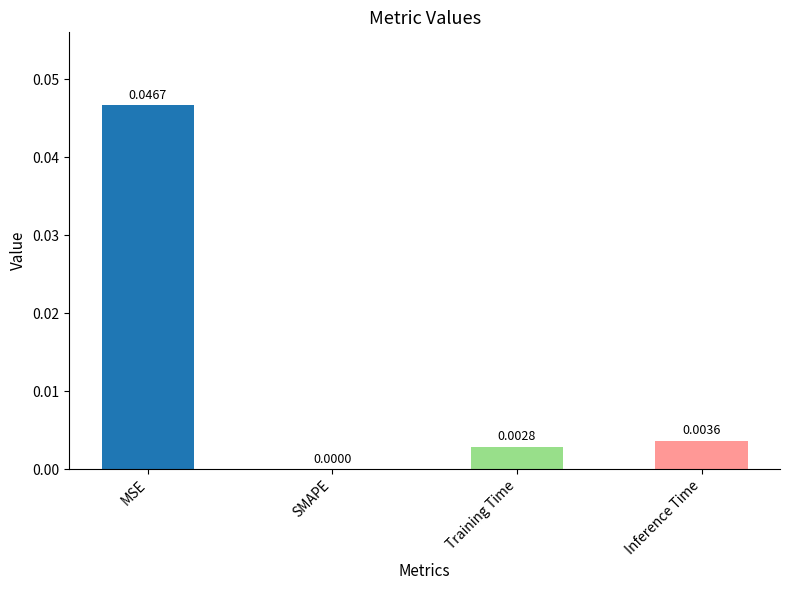

Where is the data nearest to the value 0?

SMAPE